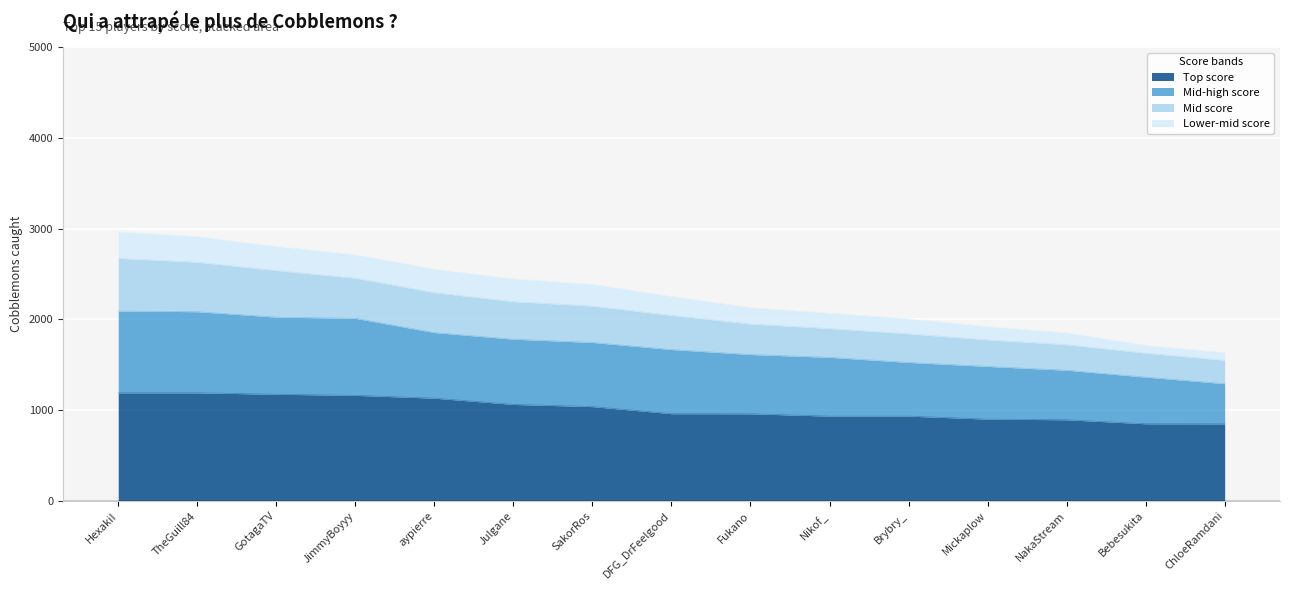

What is the difference between the maximum and minimum values in the Top score series?

342